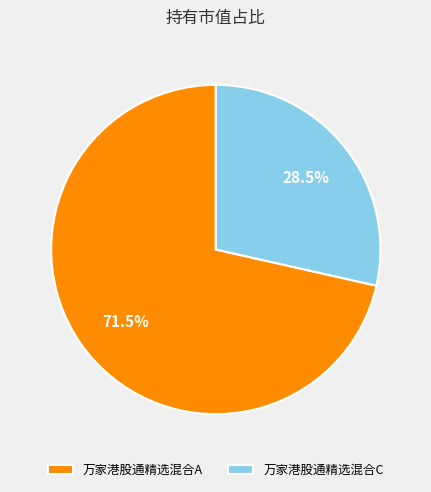

Is there any slice that represents more than half of the pie?

Yes